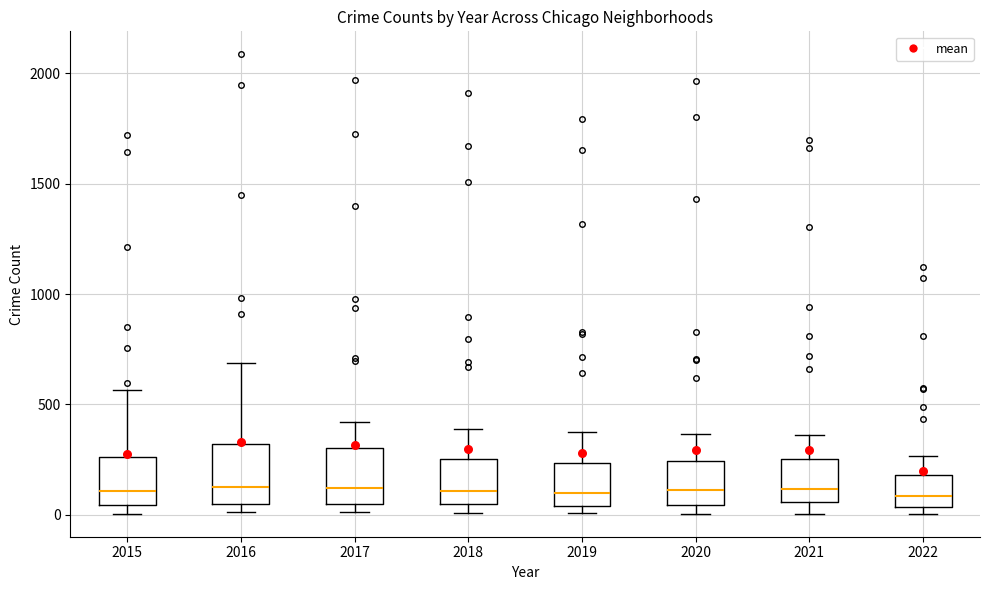

Where is the lower edge of the box at x = 2018 on the y-axis? The values are not printed on the chart, so give them approximately, as read against the axis.

50